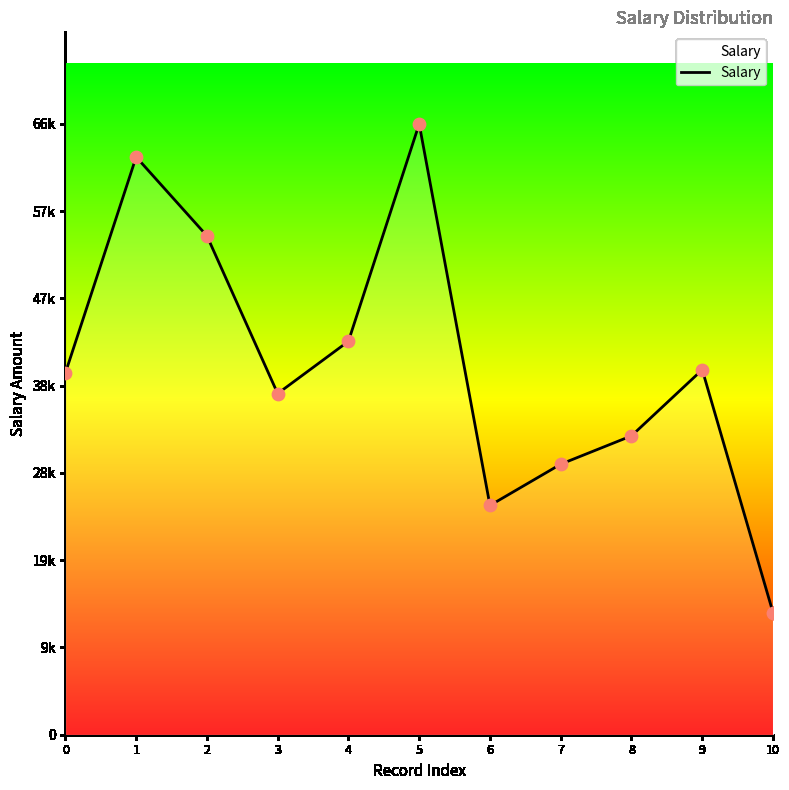

Which has a higher value, 1 or 7?

1